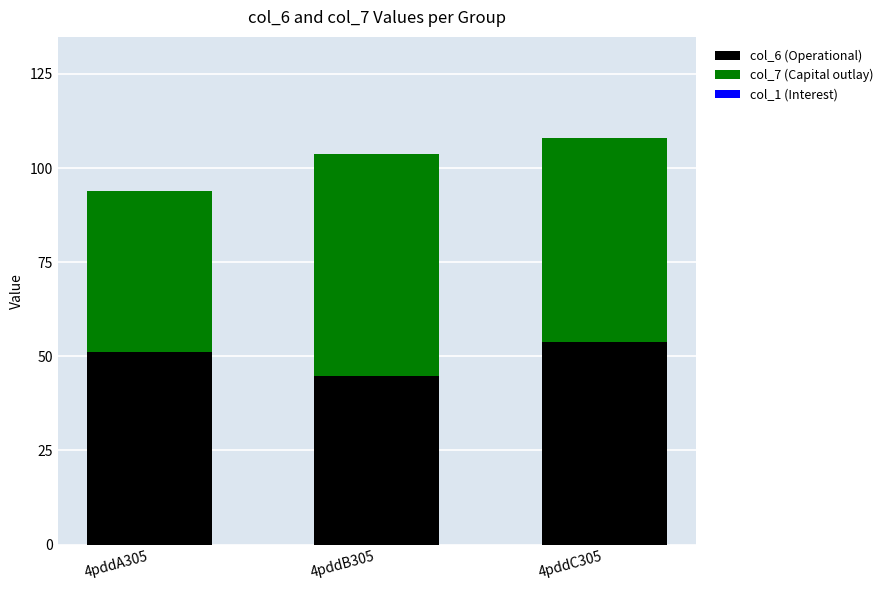

At which category is the sum across all series the highest?

4pddC305